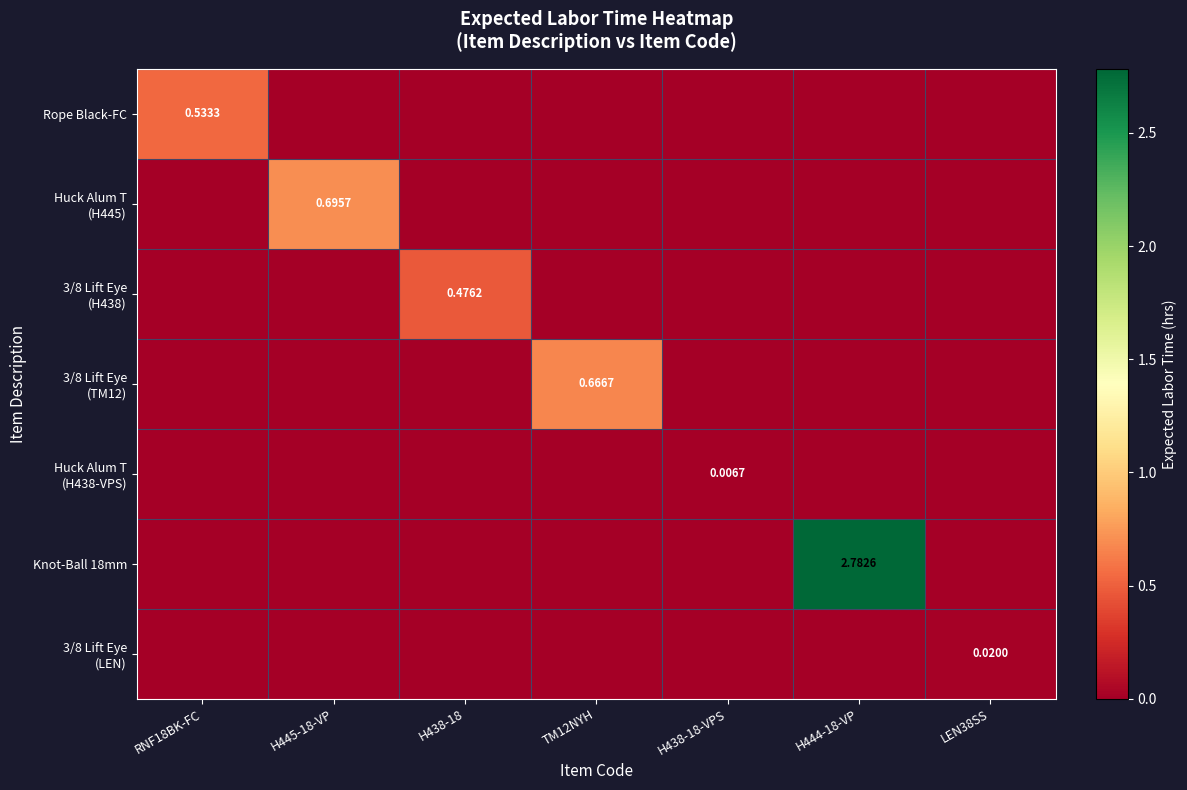

At which category is the sum across all series the highest?

H444-18-VP